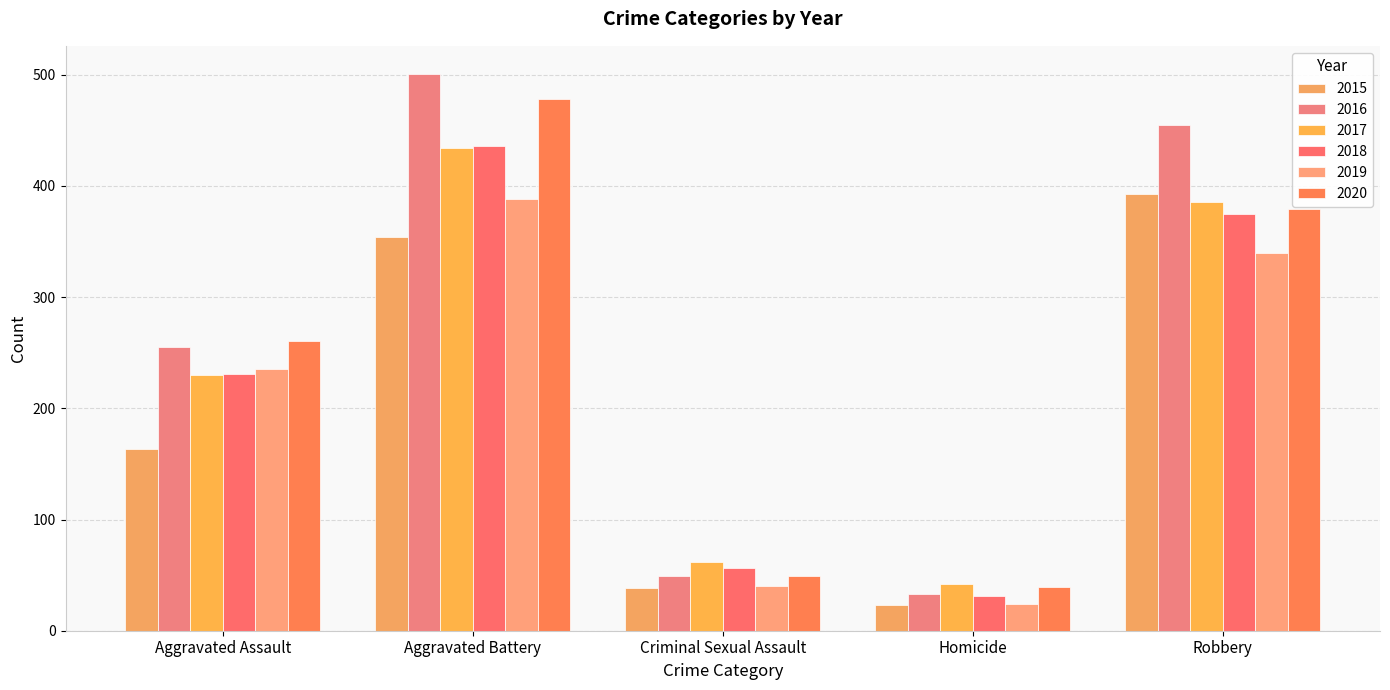

What is the difference between the highest and lowest values at Homicide?

19